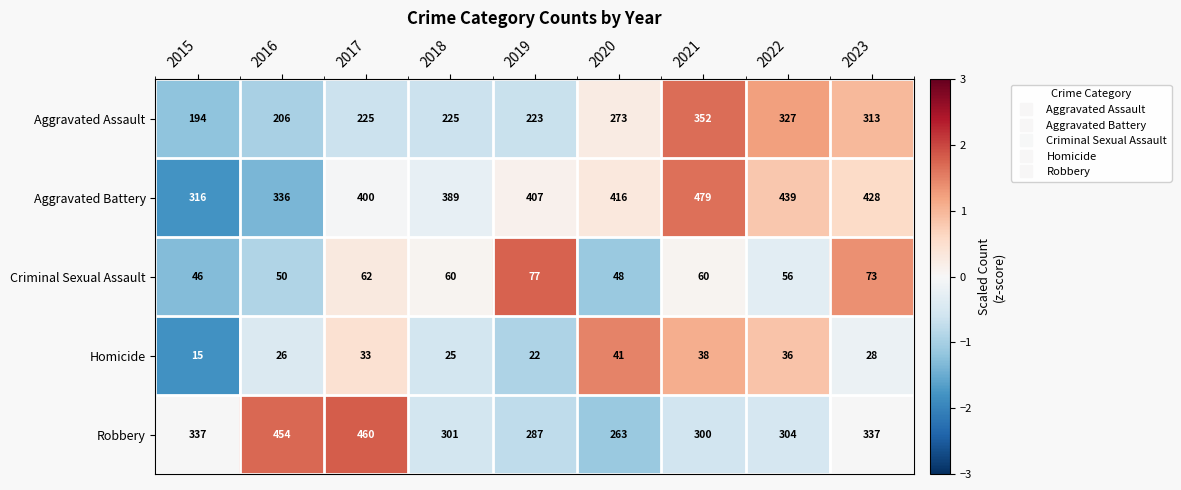

What value does the Robbery series have at 2021?

300